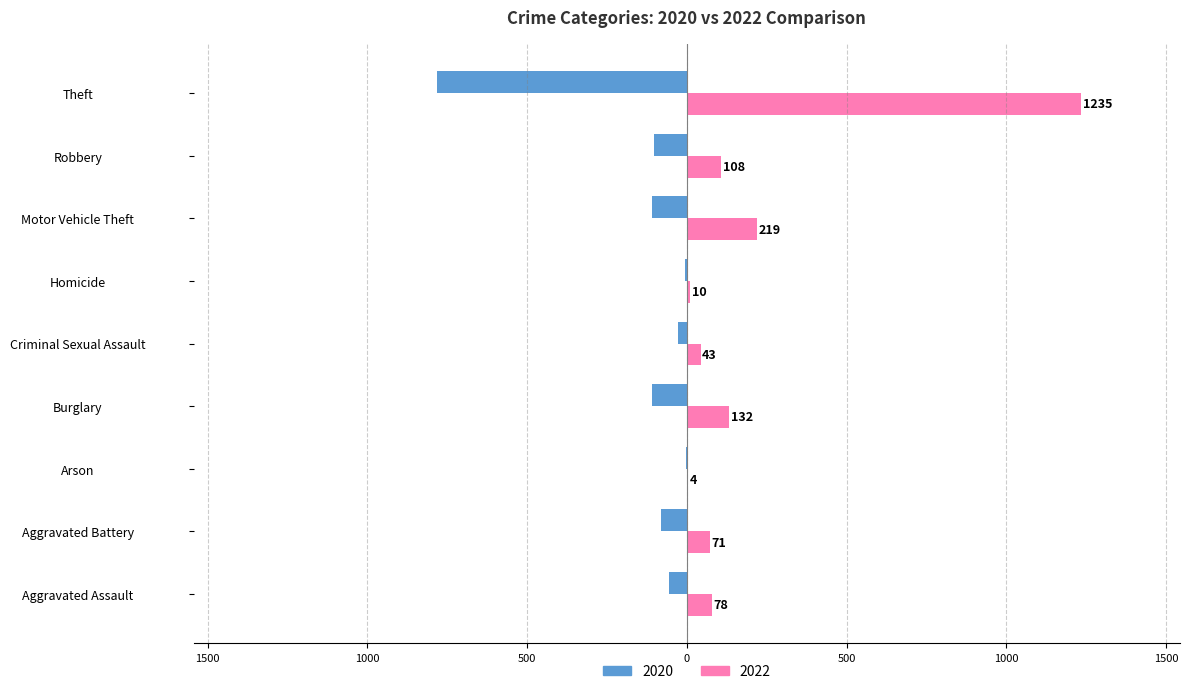

Where does the 2020 series first go above -82?

Aggravated Assault